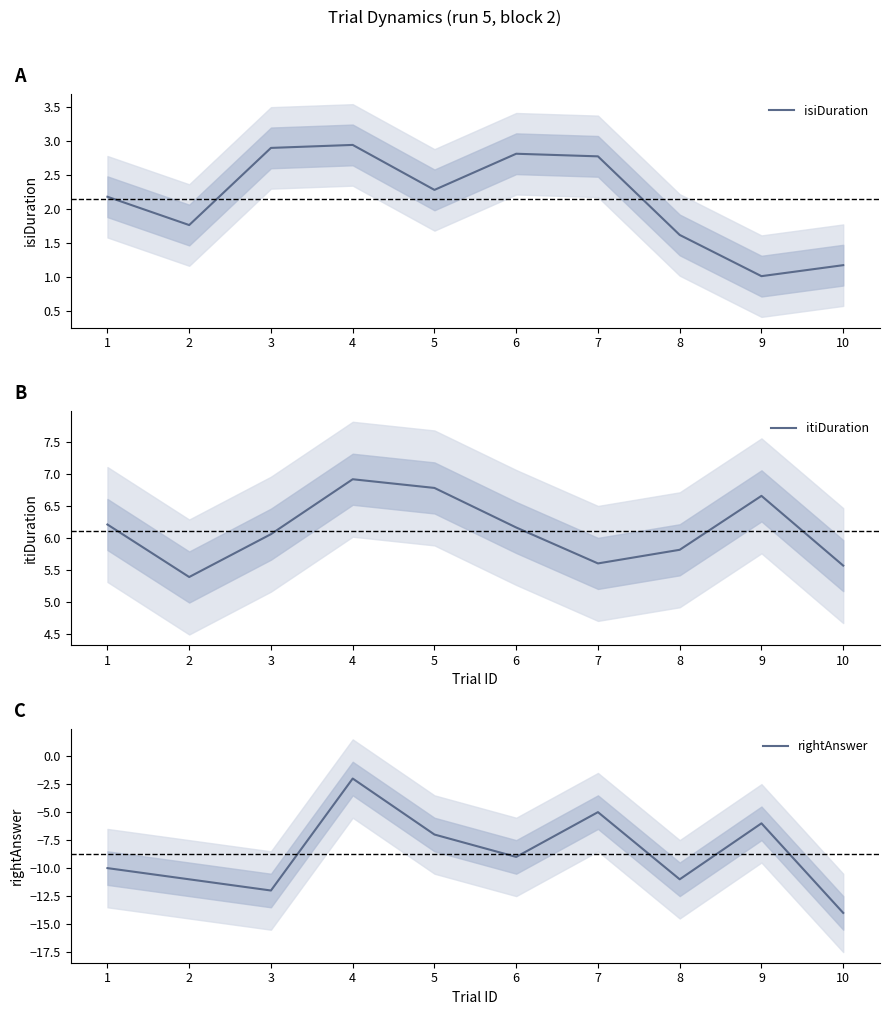

What is the difference between the maximum and second lowest values in the itiDuration series?

1.4